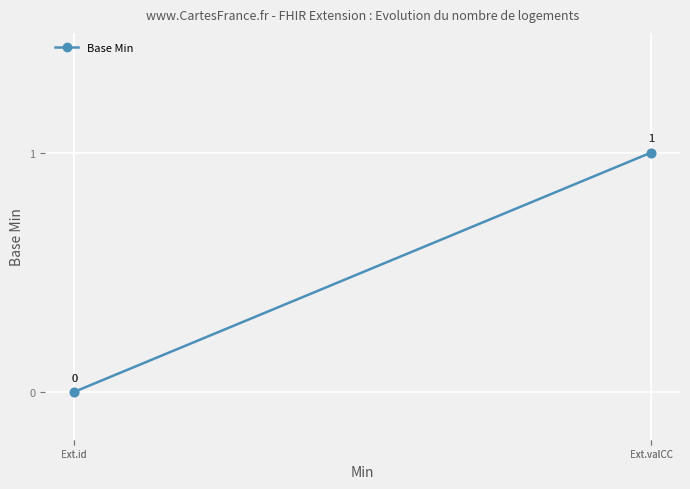

Reading left to right, extract all data points from this chart.

0	0	1	1